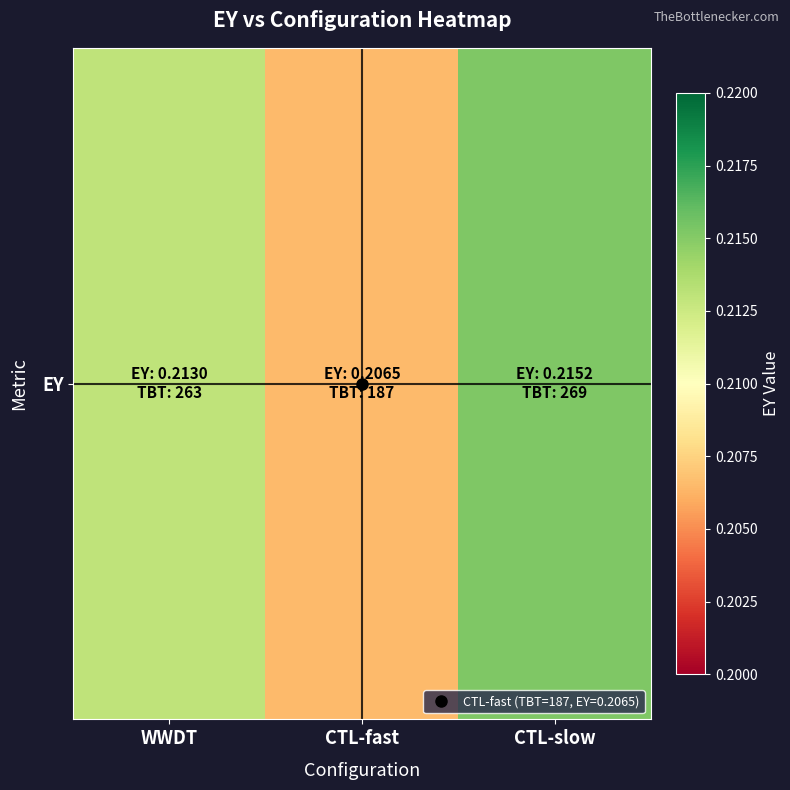

What is the maximum value shown in the chart?

0.2